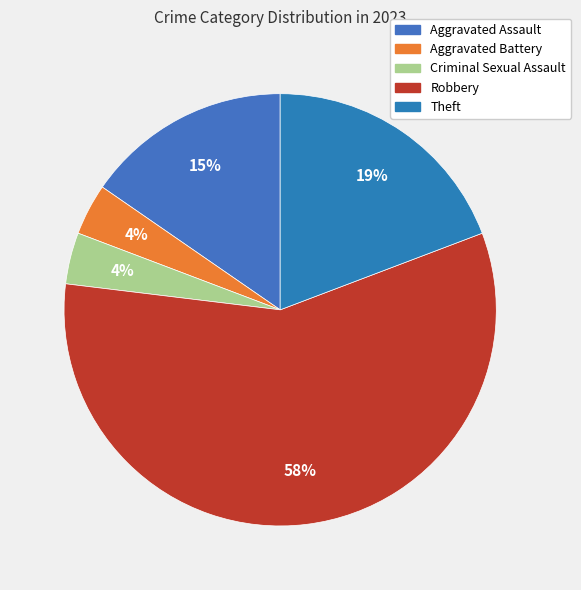

Is Aggravated Battery the majority of the pie?

No